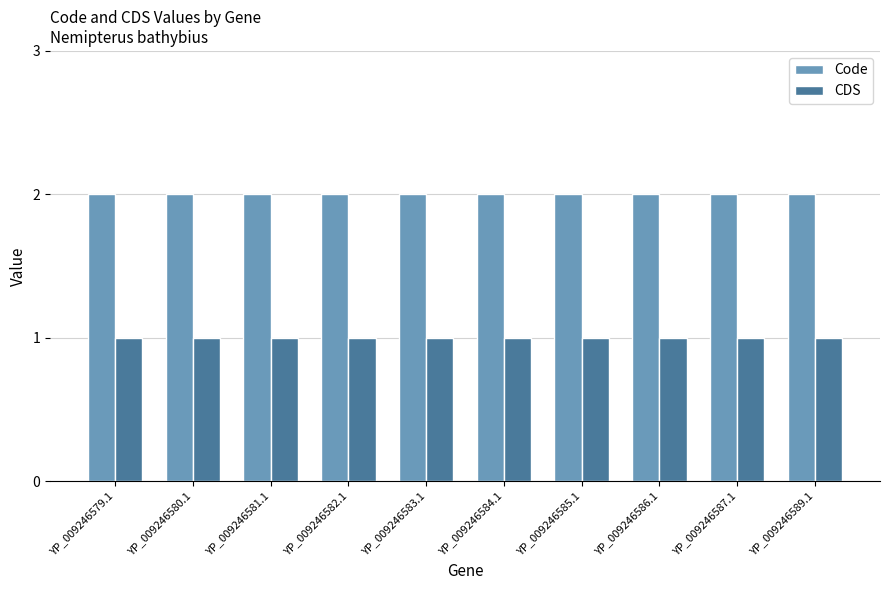

Read the CDS value at YP_009246586.1.

1